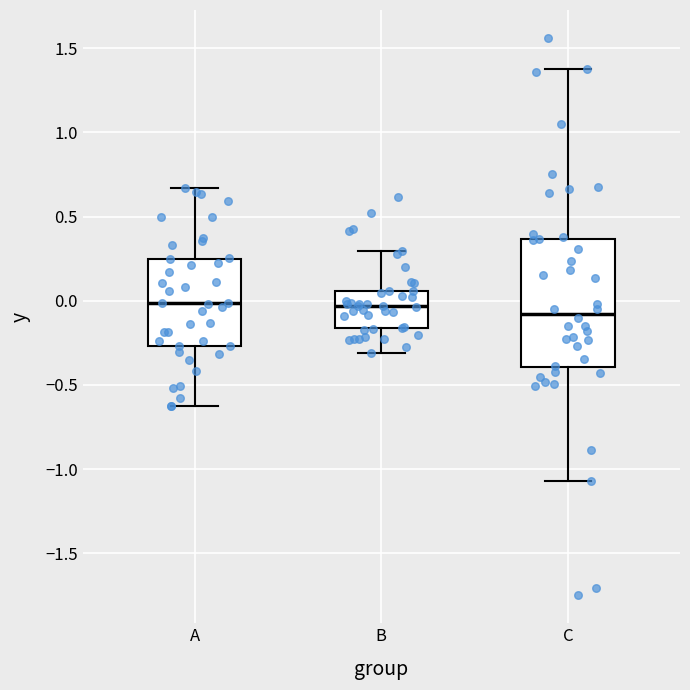

Where does the lower whisker of the box for A end on the y-axis? The values are not printed on the chart, so give them approximately, as read against the axis.

-0.65